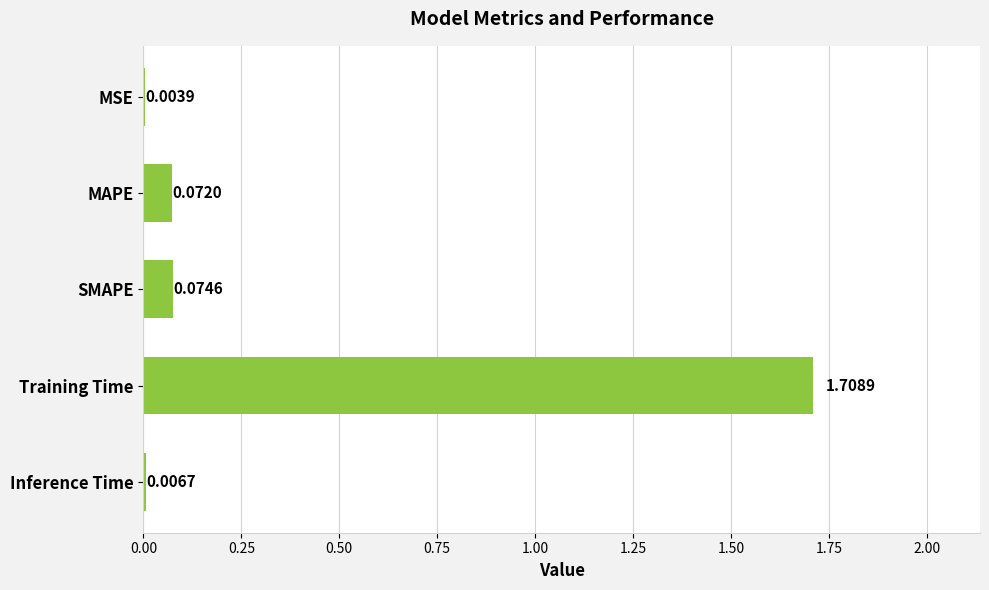

At which label is the value closest to 0?

MSE